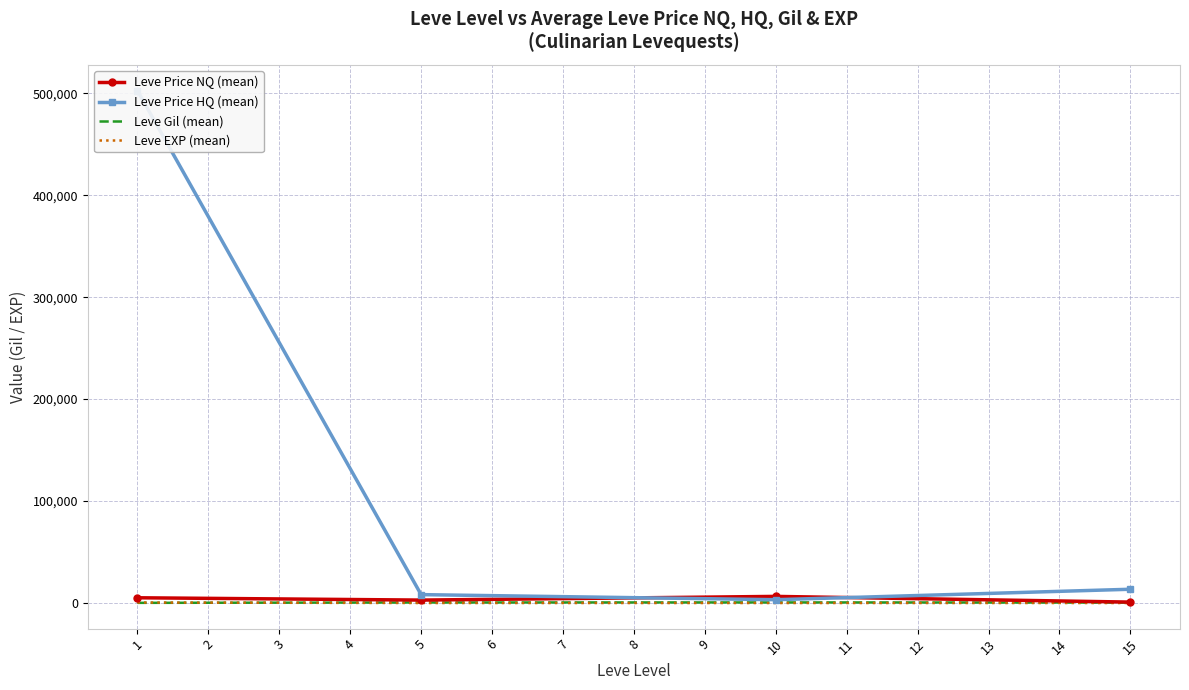

What is the difference between the highest and lowest values at 1?

8225.1